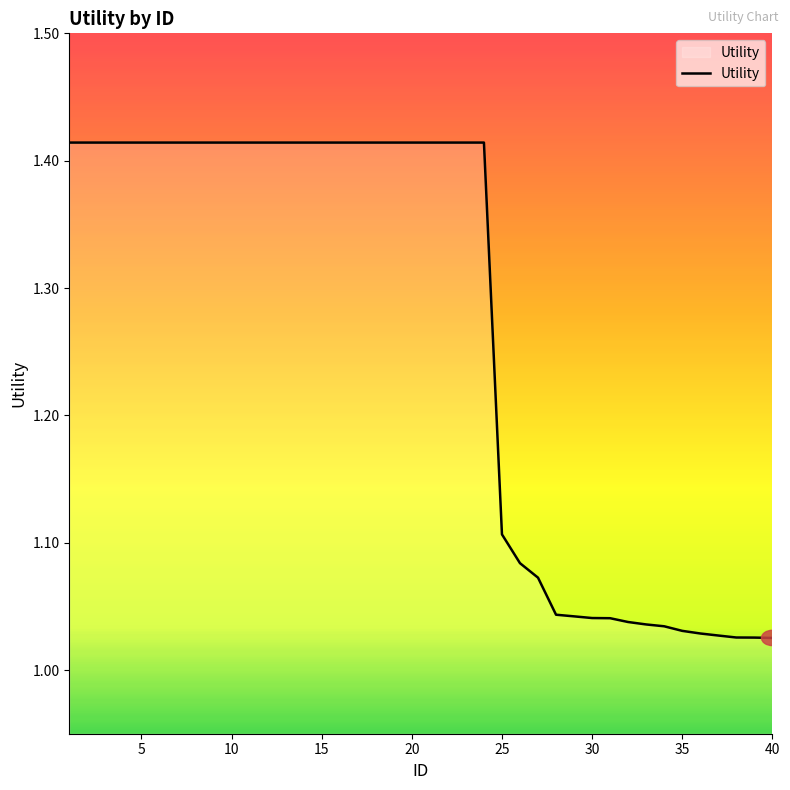

What is the sum of all values?

50.6